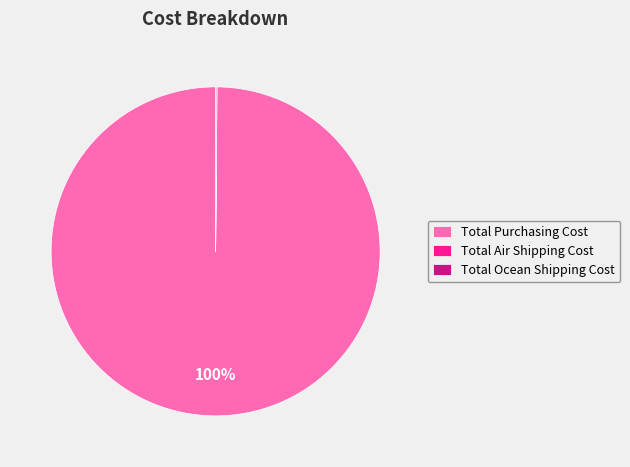

To the nearest percent, what is the average slice percentage?

33%